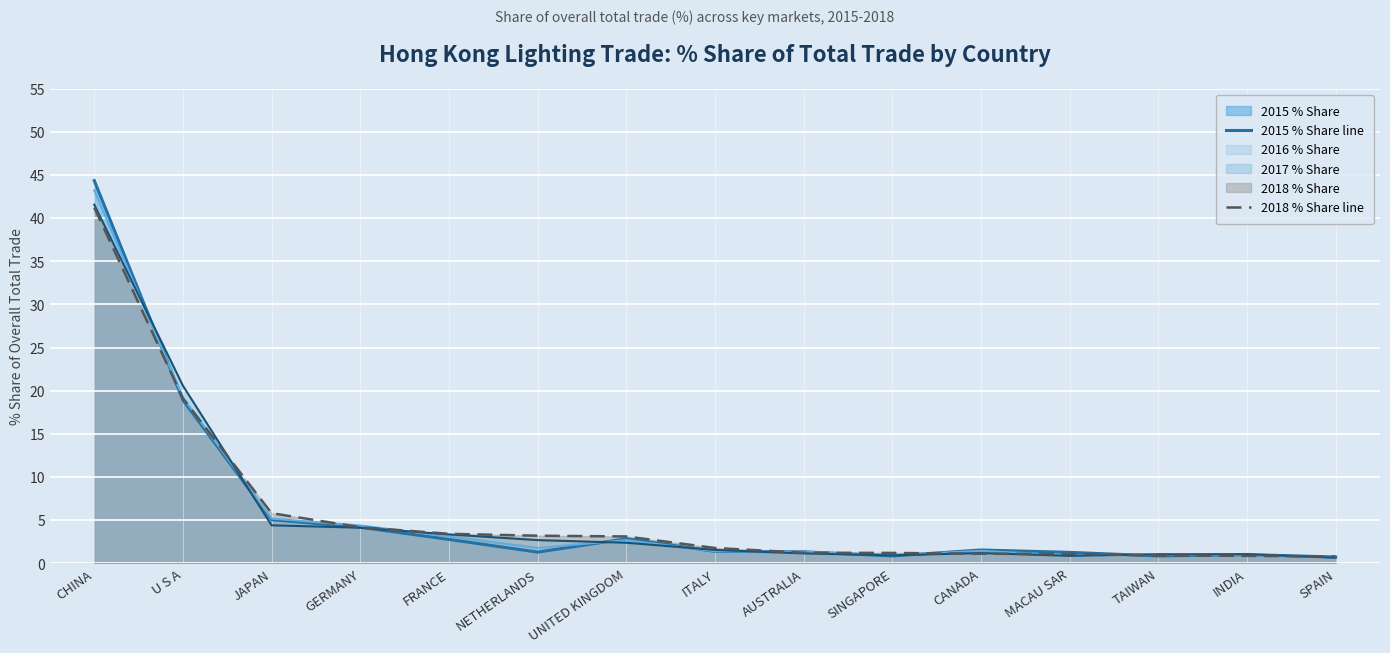

At AUSTRALIA, list the series in order from smallest to largest.

2018 % Share line, 2015 % Share line